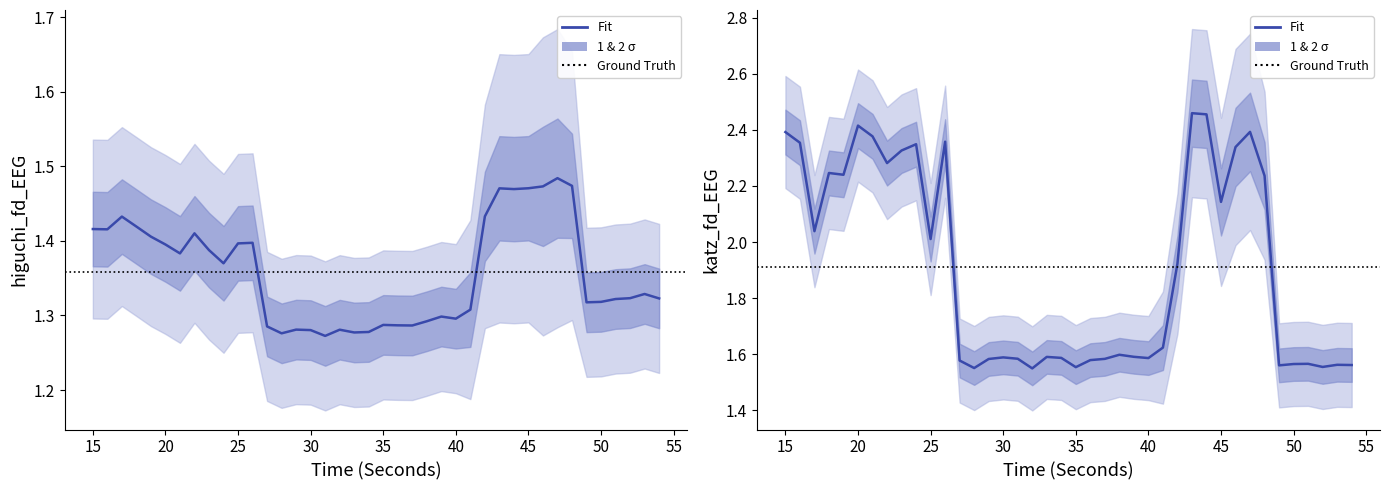

At which category does katz_fd_EEG reach its first local valley?

17